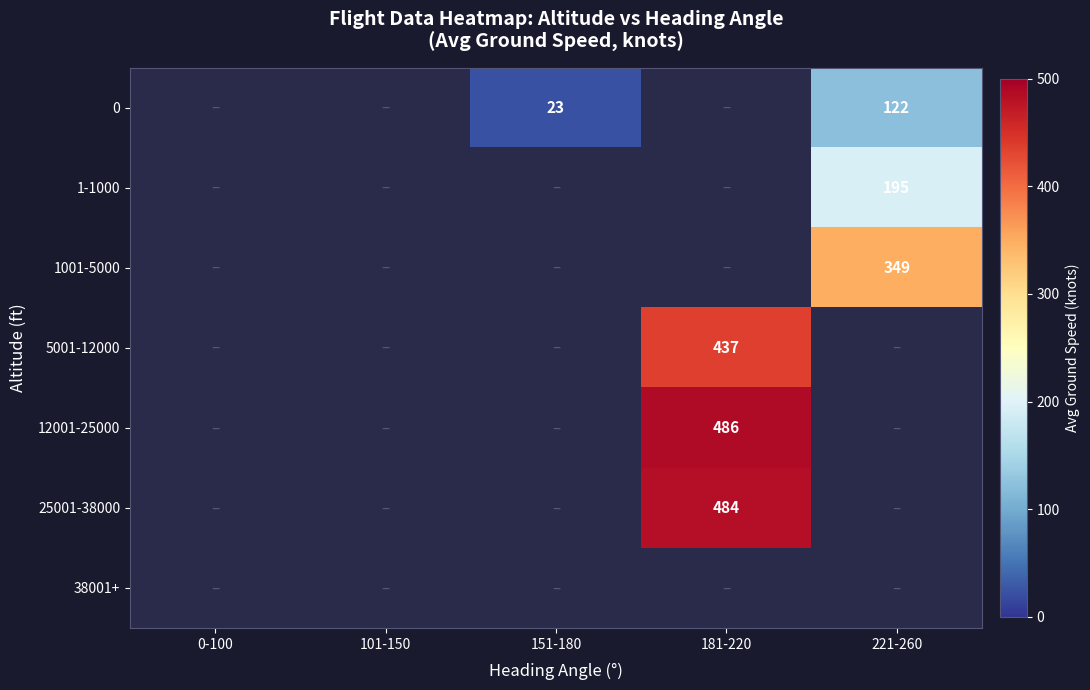

Which category has the highest value across all series?

181-220